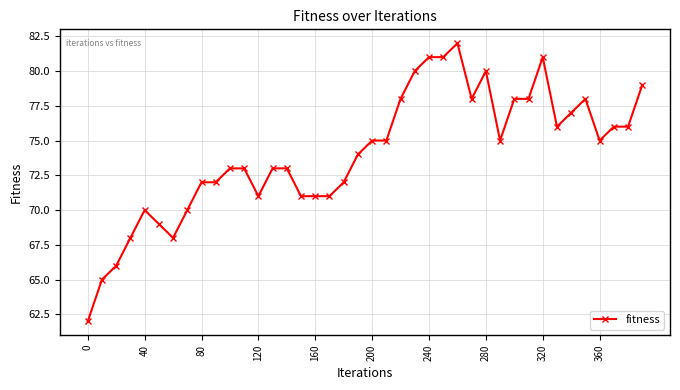

Does the chart have visible grid lines?

Yes